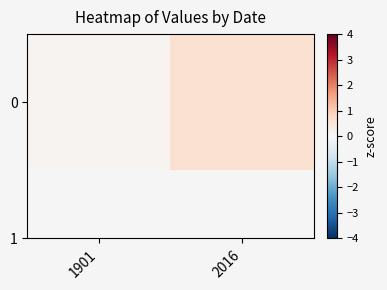

Reading left to right, what are all the values shown in this chart?

0.1	0.6